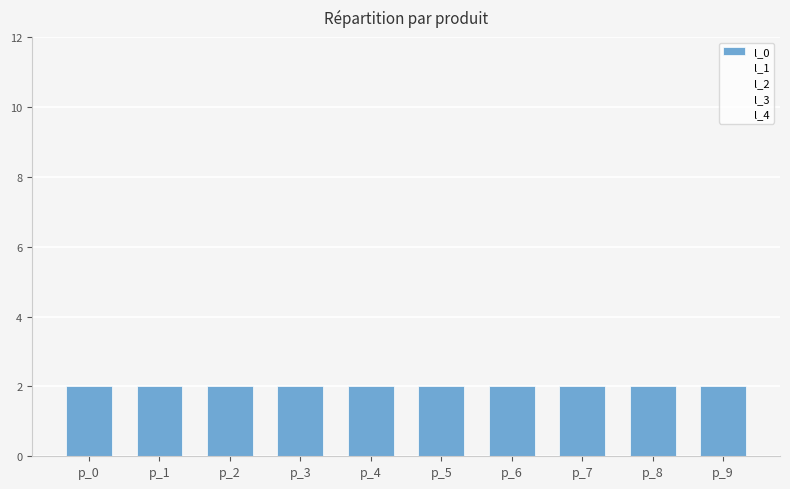

What is the approximate value of l_0 at p_5?

2